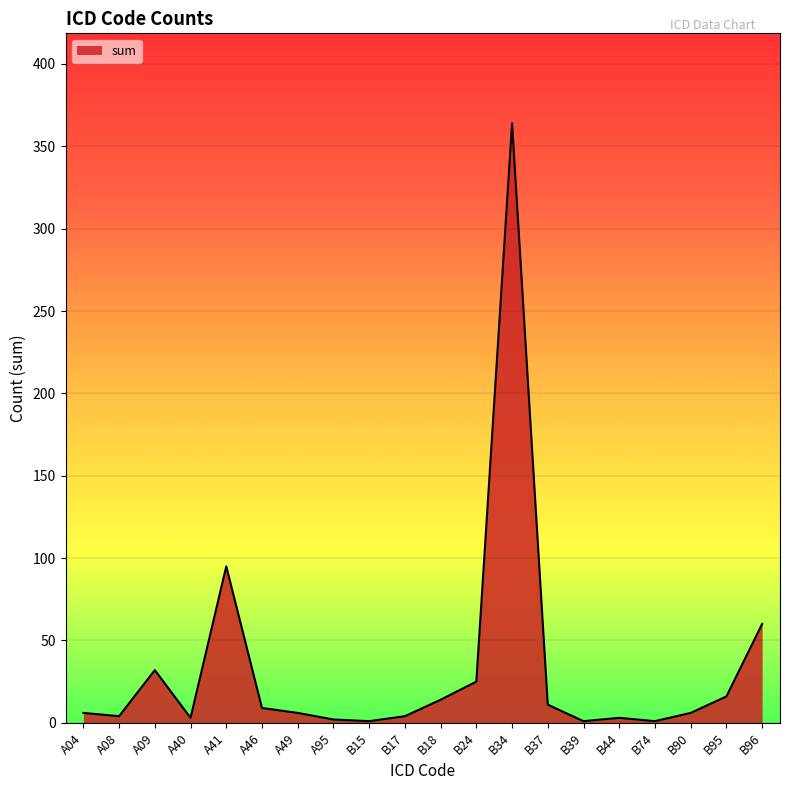

True or false: the data shows 14 at B96.

False